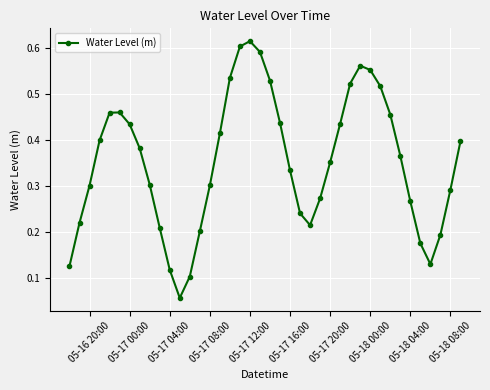

What is the sum of all values?

14.1